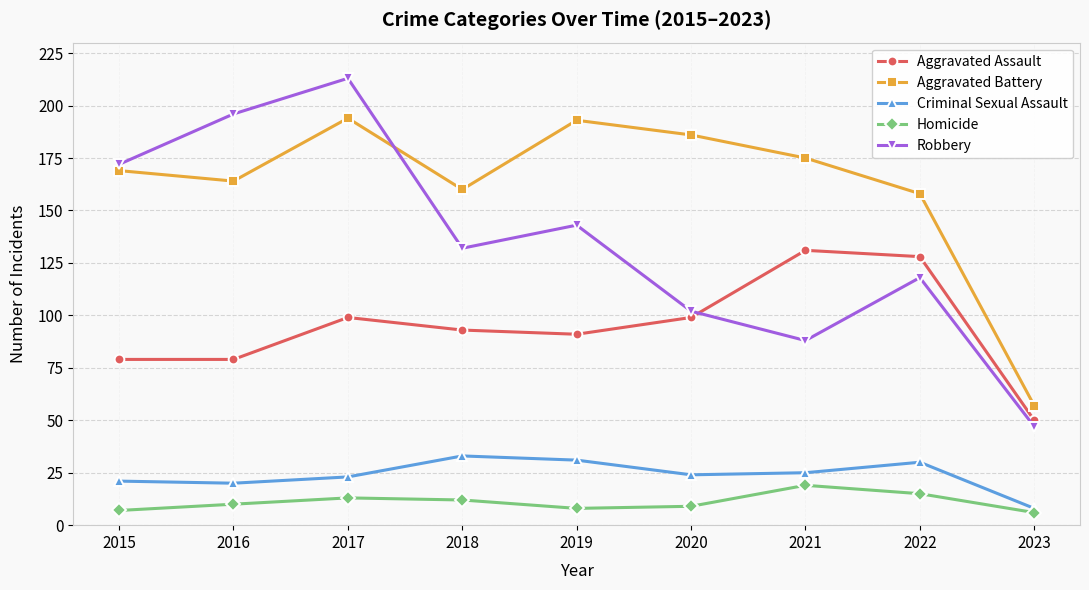

The Robbery series shows 47 at 2023. True or false?

True